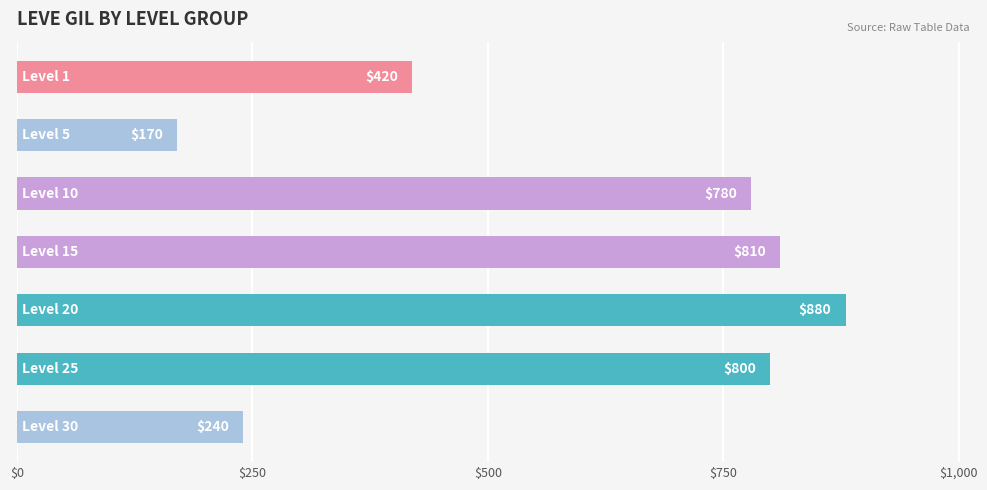

What is the maximum value shown in the chart?

880